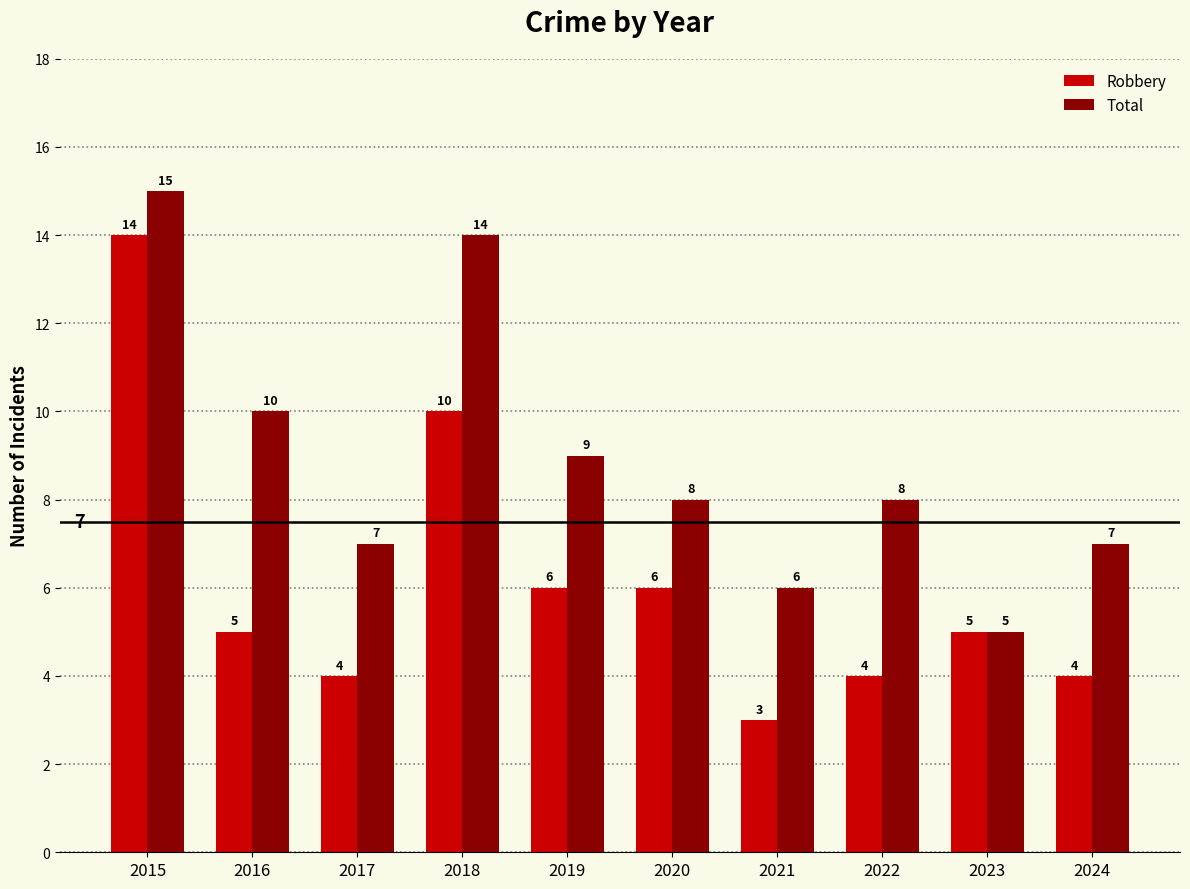

Reading right to left, what are all the values shown in this chart?

Robbery: 2024=4	2023=5	2022=4	2021=3	2020=6	2019=6	2018=10	2017=4	2016=5	2015=14
Total: 2024=7	2023=5	2022=8	2021=6	2020=8	2019=9	2018=14	2017=7	2016=10	2015=15